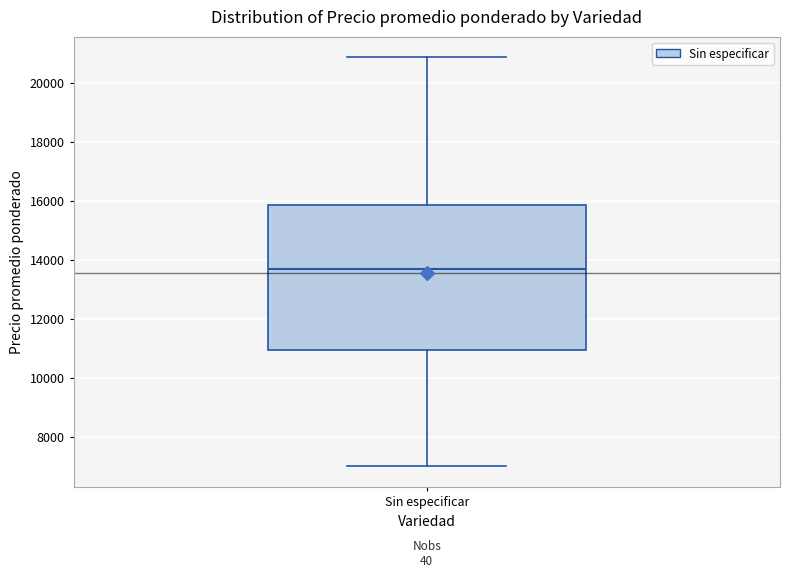

Where does the lower whisker of the box for Sin especificar end on the y-axis? The values are not printed on the chart, so give them approximately, as read against the axis.

7000